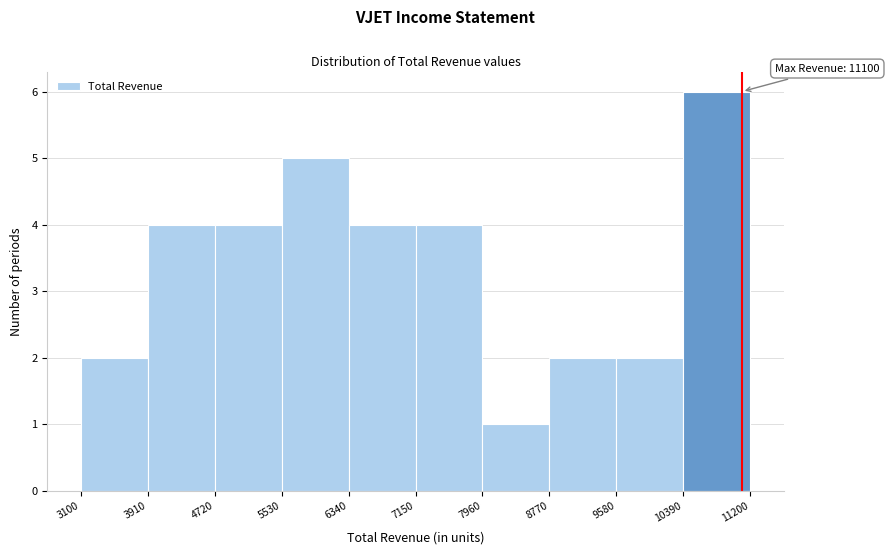

Over which range of the x-axis is the bar tallest?

10390 to 11200